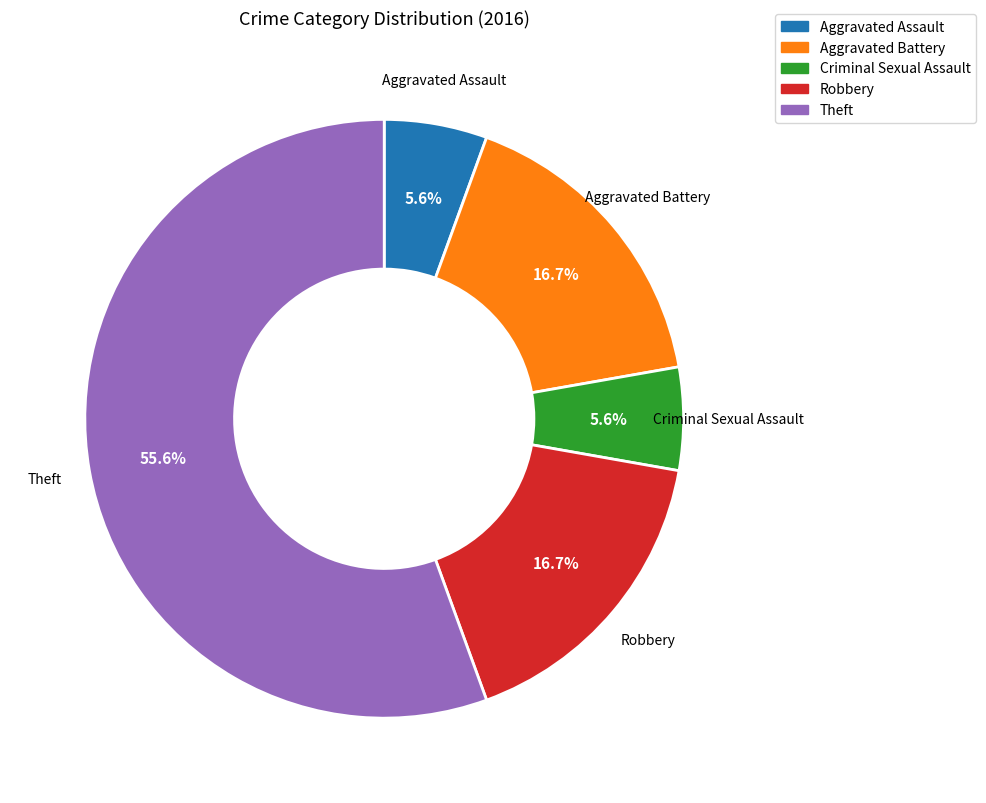

Which slice represents more than half of the pie?

Theft